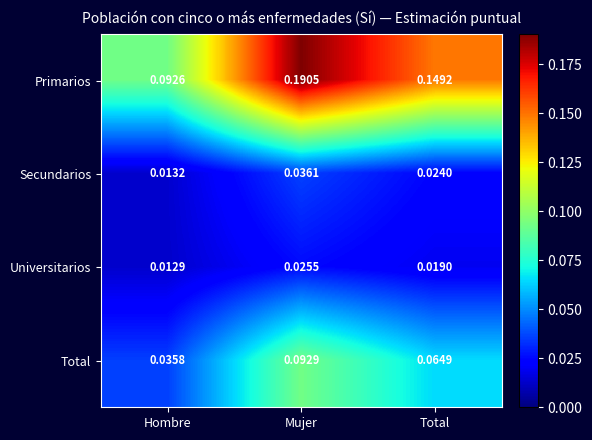

Where is Primarios nearest to the value 0?

Hombre